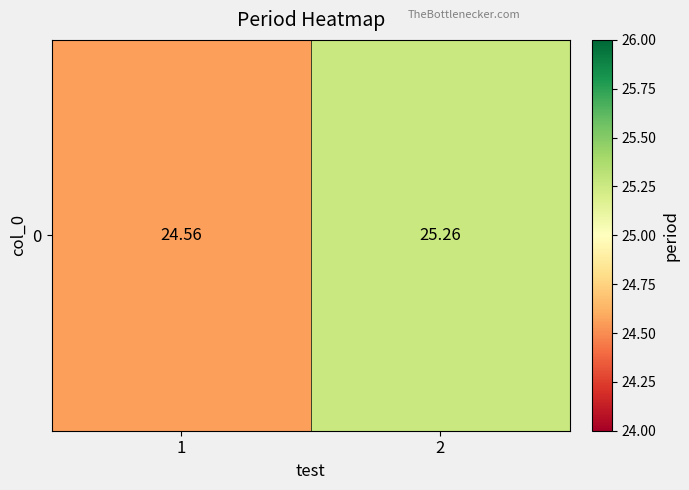

What is the smallest value displayed?

24.6